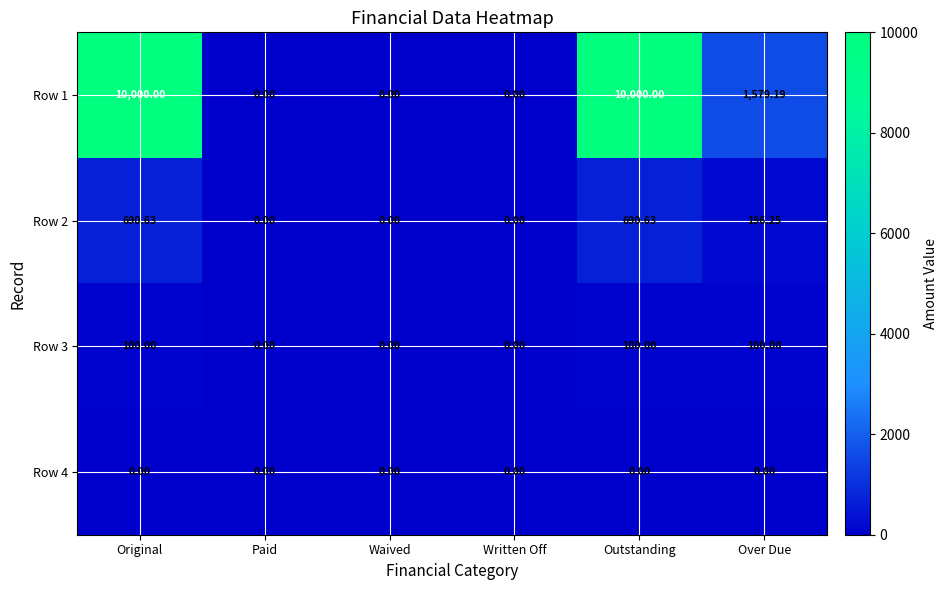

Is the value of Row 1 at Written Off greater than the value of Row 2 at Over Due?

No